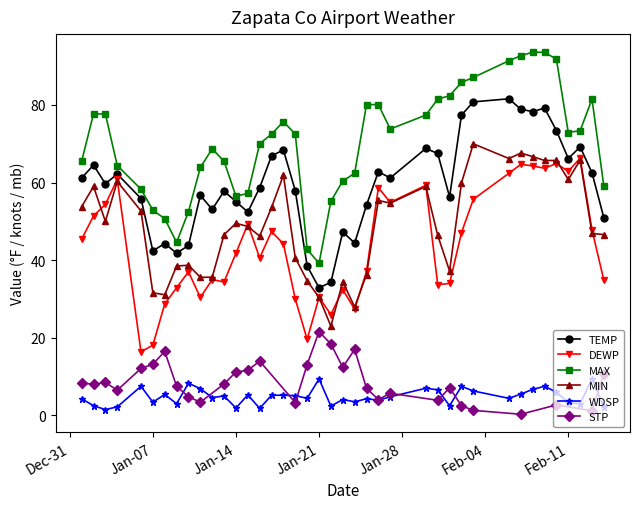

True or false: DEWP and MAX cross at least once.

False